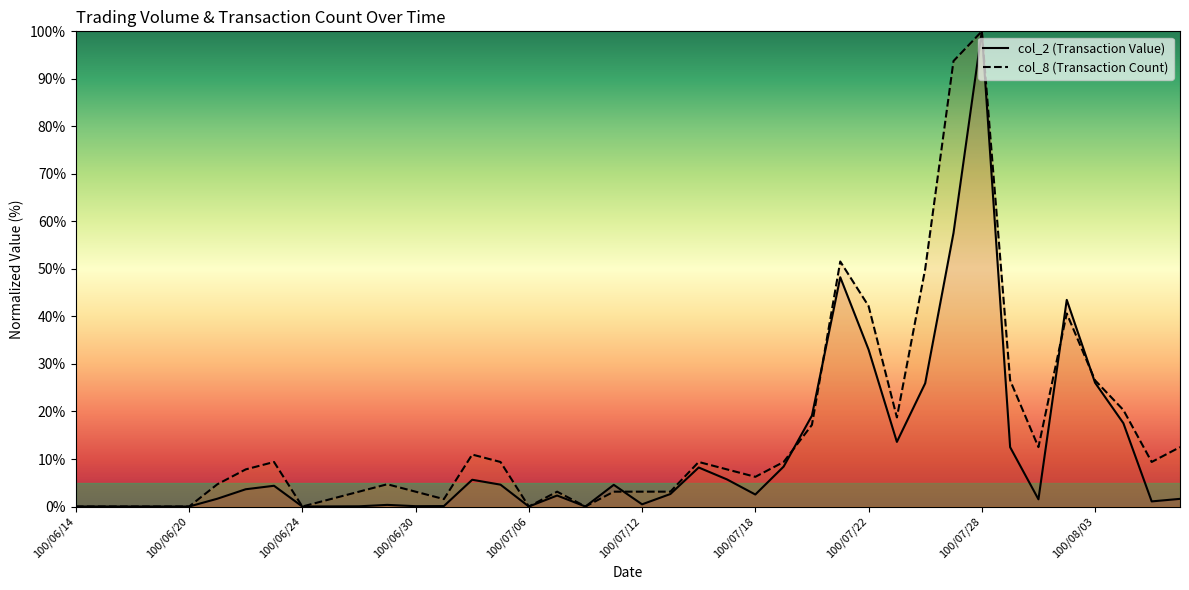

Which series has the largest total across all categories?

col_8 (Transaction Count)